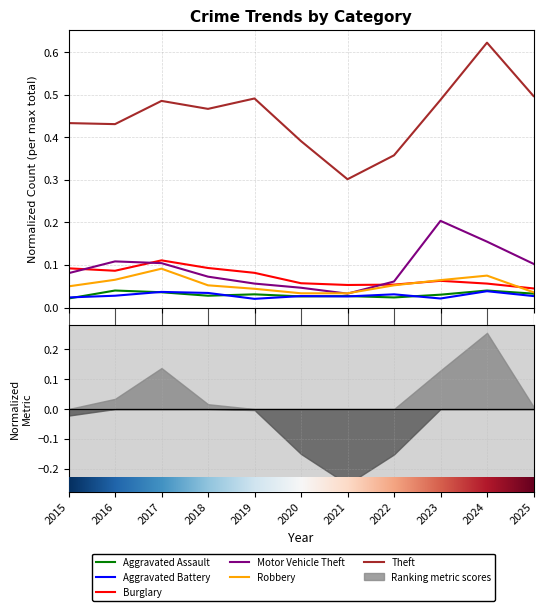

Reading right to left, extract all data points from this chart.

Aggravated Assault: 0.0	0.0	0.0	0.0	0.0	0.0	0.0	0.0	0.0	0.0	0.0
Aggravated Battery: 0.0	0.0	0.0	0.0	0.0	0.0	0.0	0.0	0.0	0.0	0.0
Burglary: 0.0	0.1	0.1	0.1	0.1	0.1	0.1	0.1	0.1	0.1	0.1
Motor Vehicle Theft: 0.1	0.2	0.2	0.1	0.0	0.0	0.1	0.1	0.1	0.1	0.1
Robbery: 0.0	0.1	0.1	0.1	0.0	0.0	0.0	0.1	0.1	0.1	0.0
Theft: 0.5	0.6	0.5	0.4	0.3	0.4	0.5	0.5	0.5	0.4	0.4